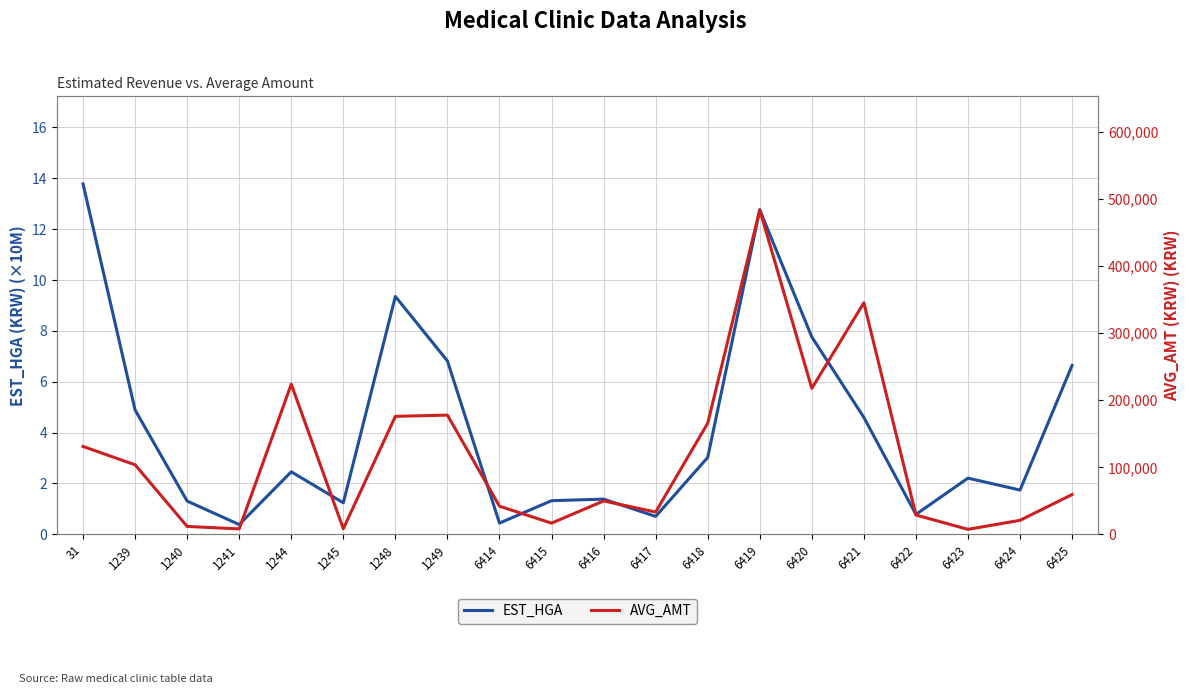

True or false: EST_HGA and AVG_AMT cross at least once.

False